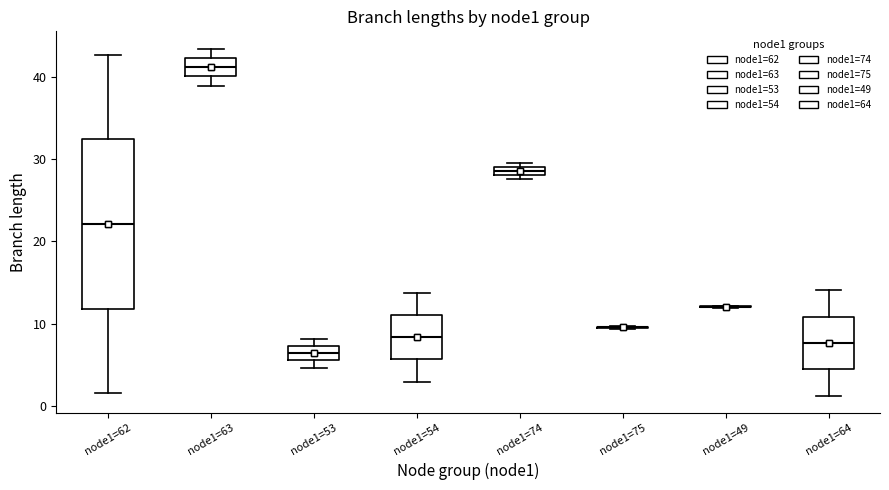

Which box is the tallest, from its lower edge to its upper edge?

node1=62